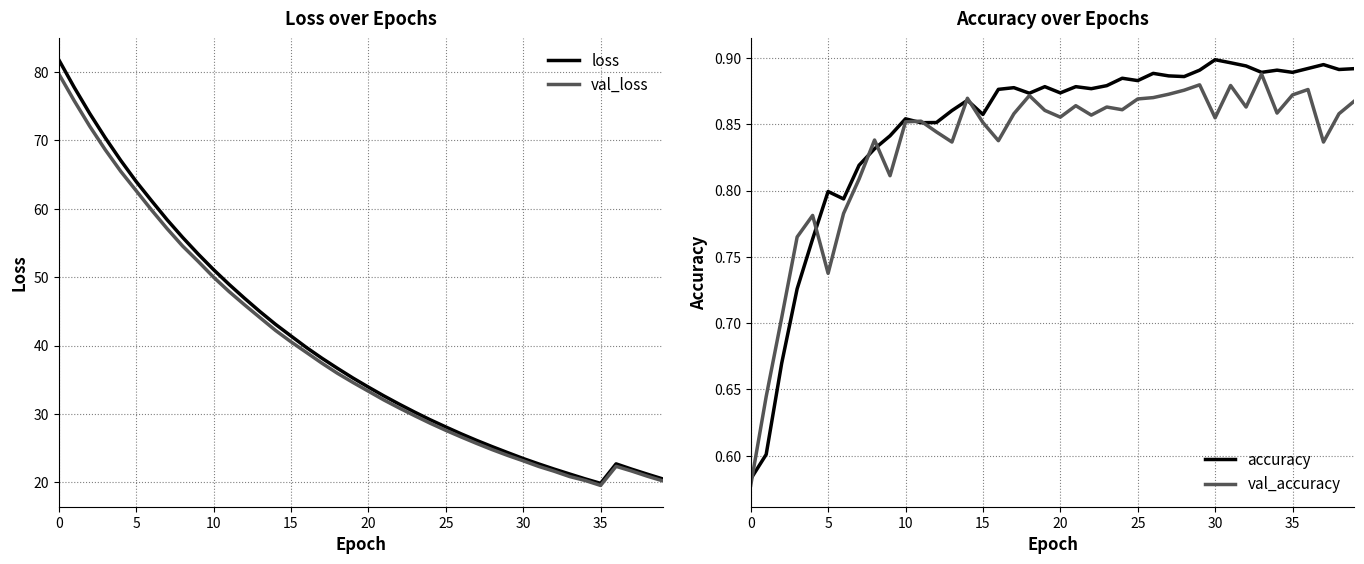

Is the value of val_accuracy at 15 greater than the value of accuracy at 5?

Yes